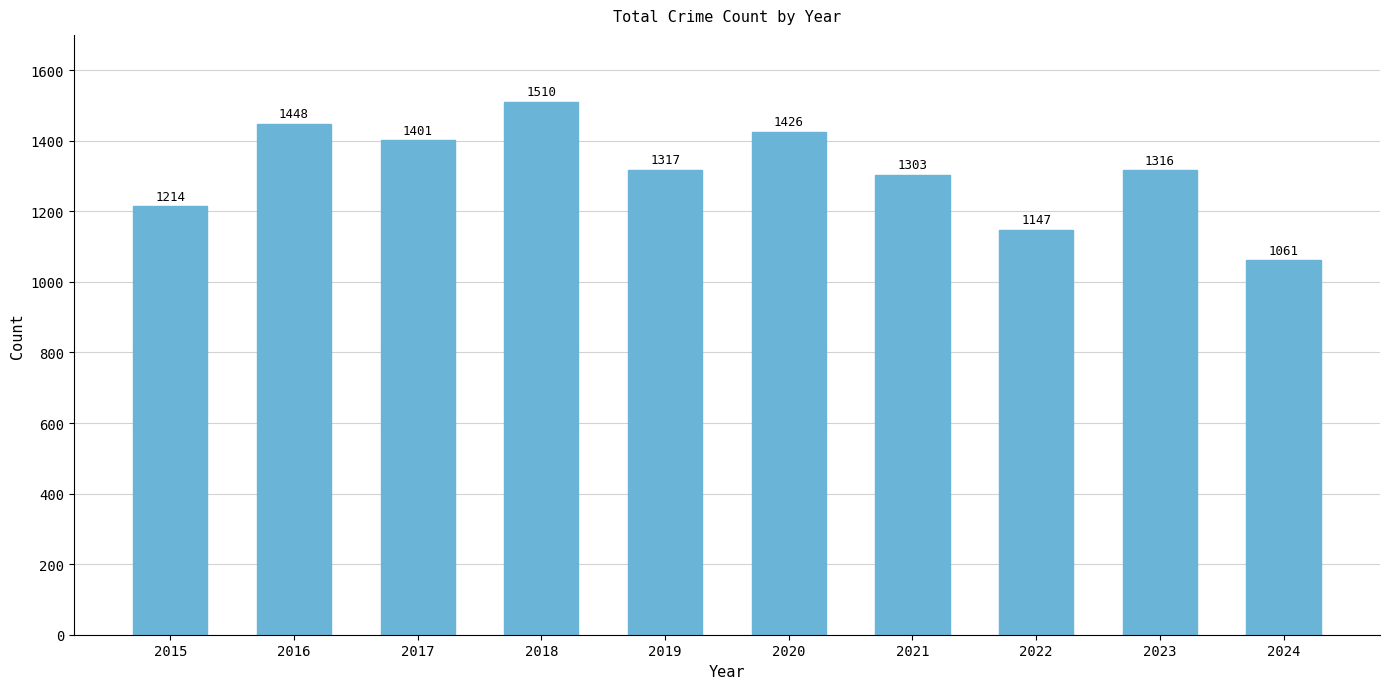

What value does the data have at 2015?

1214